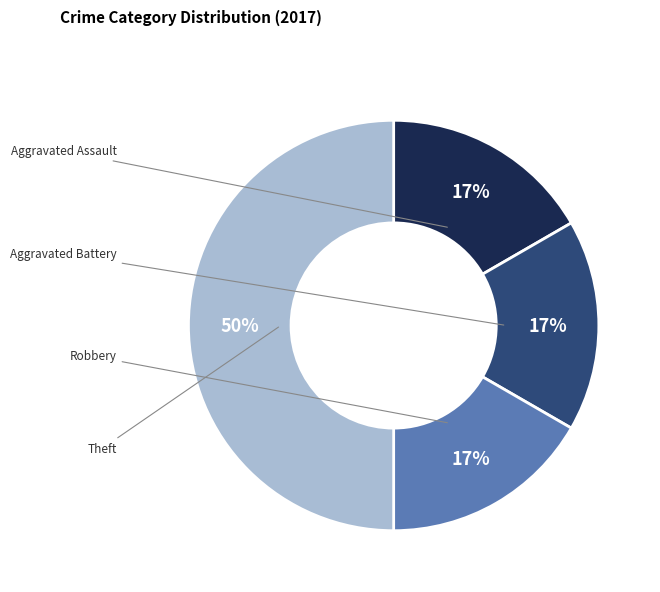

What is the largest slice in the pie chart?

Theft